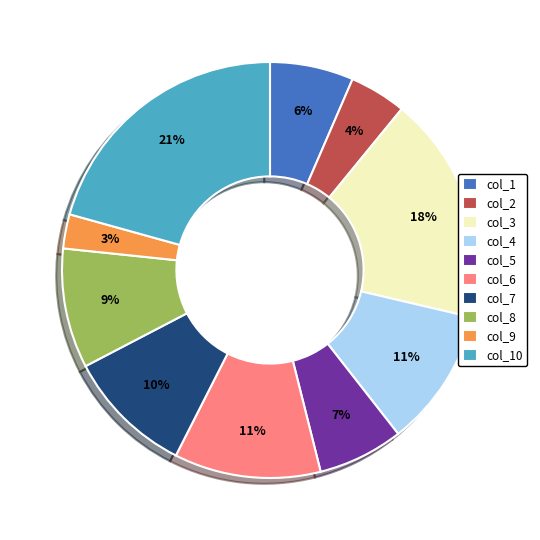

Is there any slice that represents more than half of the pie?

No